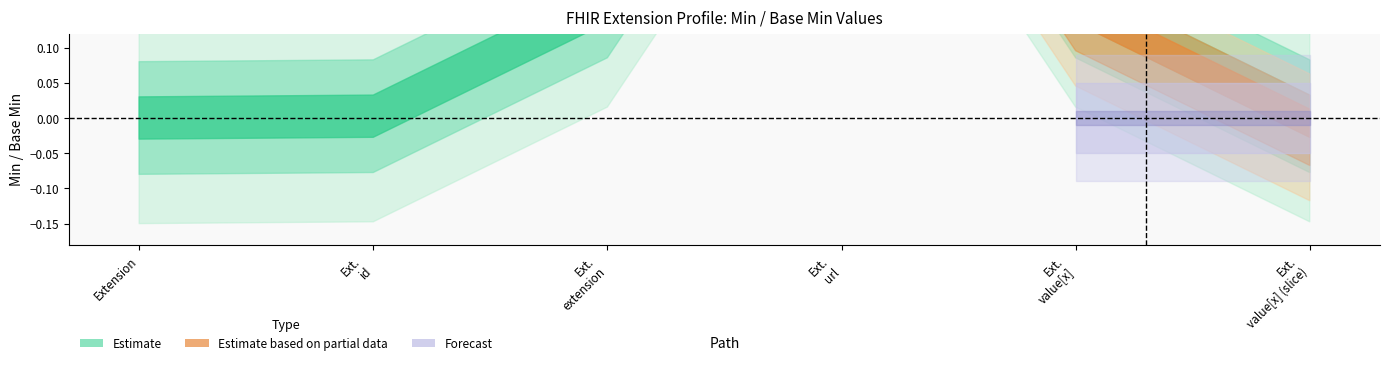

Which label corresponds to the smallest value in the chart?

Extension